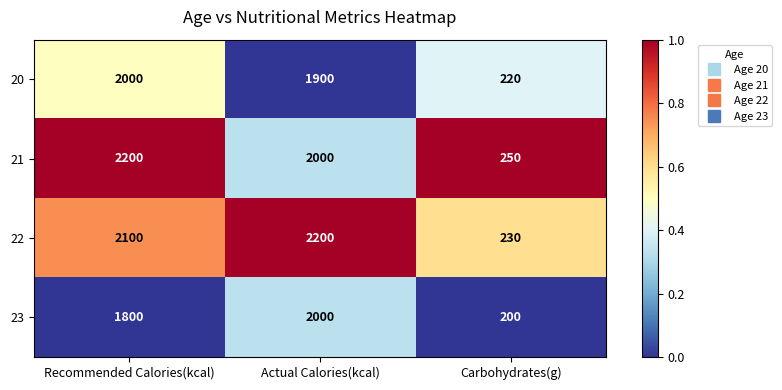

Is the value of 21 at Recommended Calories(kcal) greater than the value of 22 at Recommended Calories(kcal)?

Yes